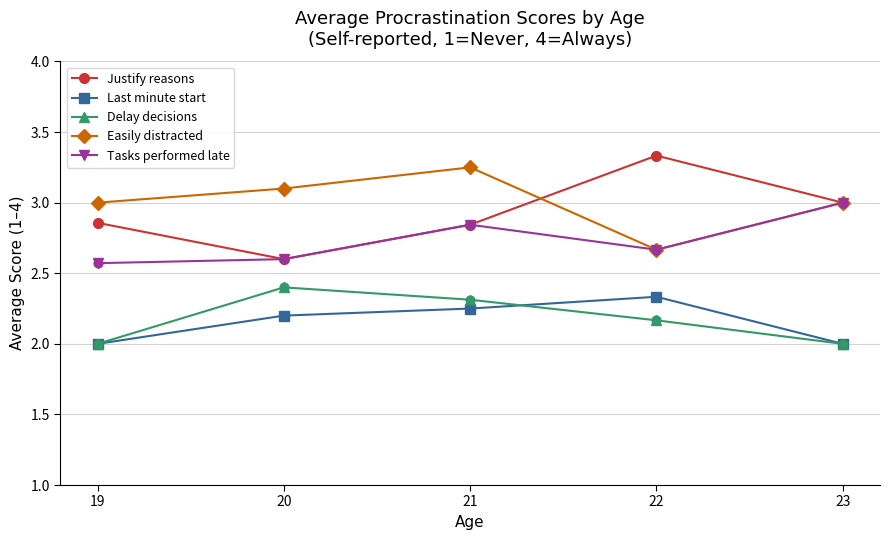

What are all the series names shown in the legend?

Justify reasons, Last minute start, Delay decisions, Easily distracted, Tasks performed late